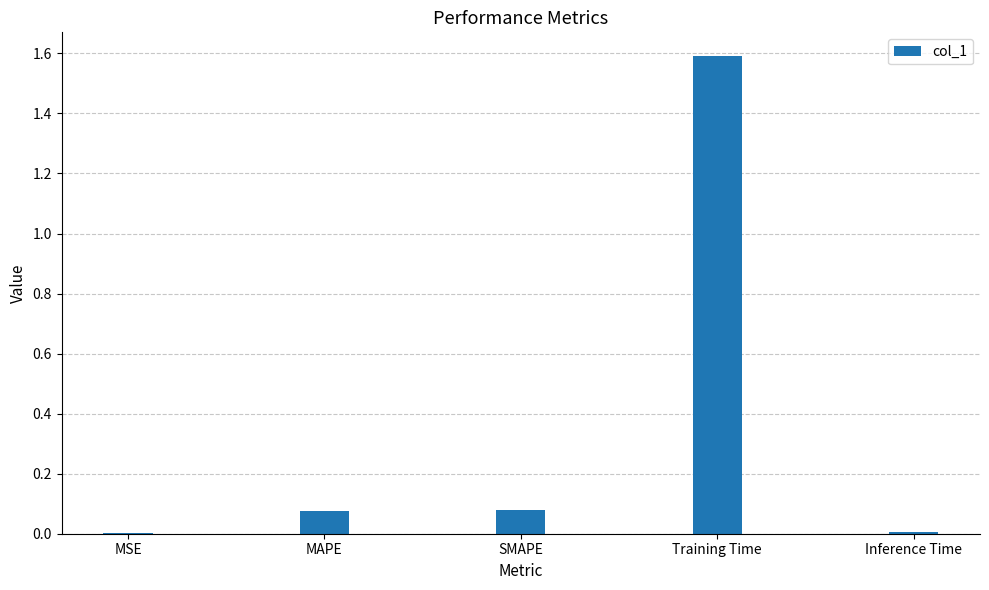

The value at Training Time is 1.0. True or false?

False